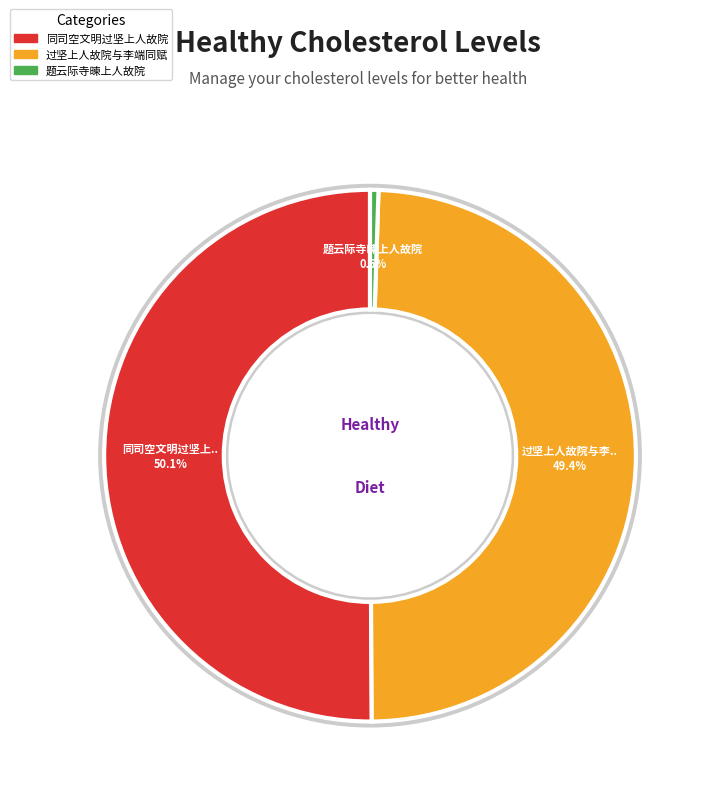

What percentage is the 过坚上人故院与李端同赋 slice, to the nearest percent?

49%